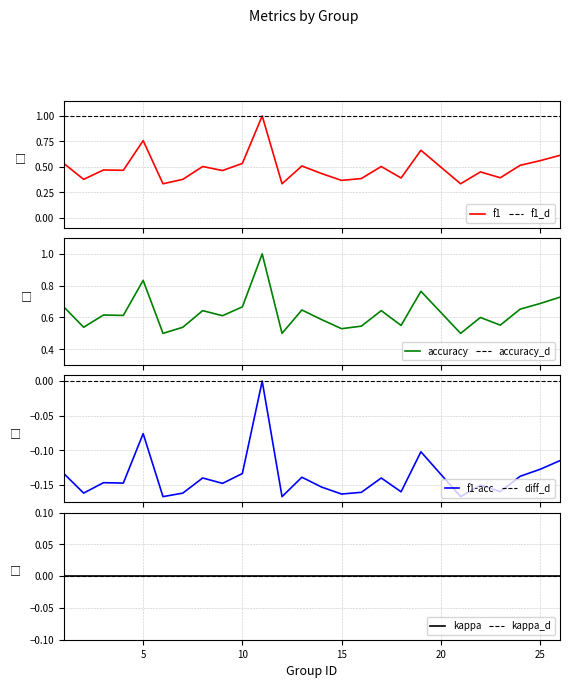

What is the highest value of the f1 series?

1.0